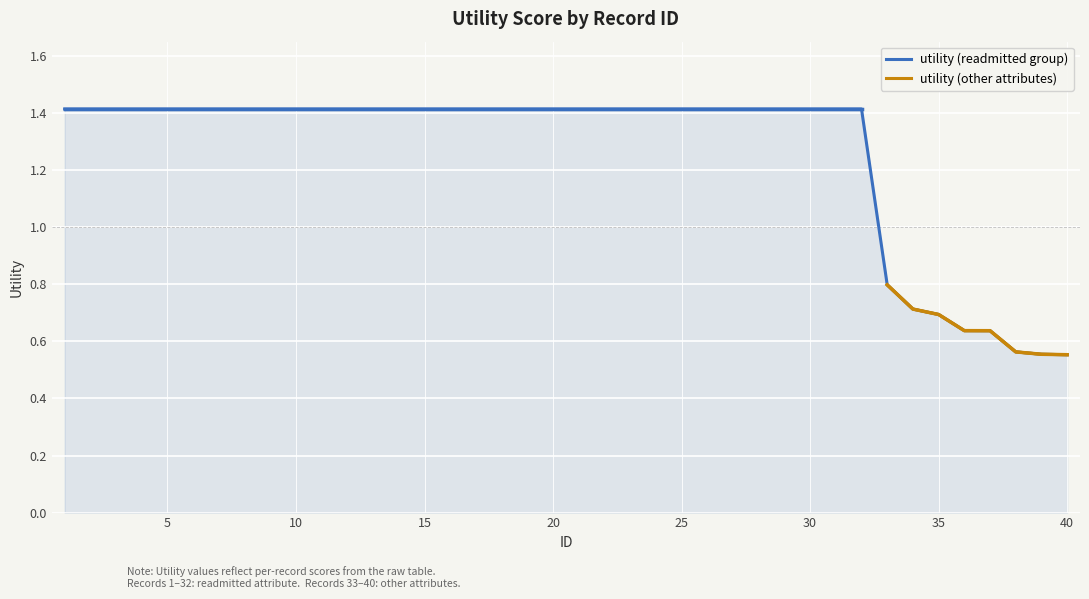

What is the value of the 27th point from the left?

1.4